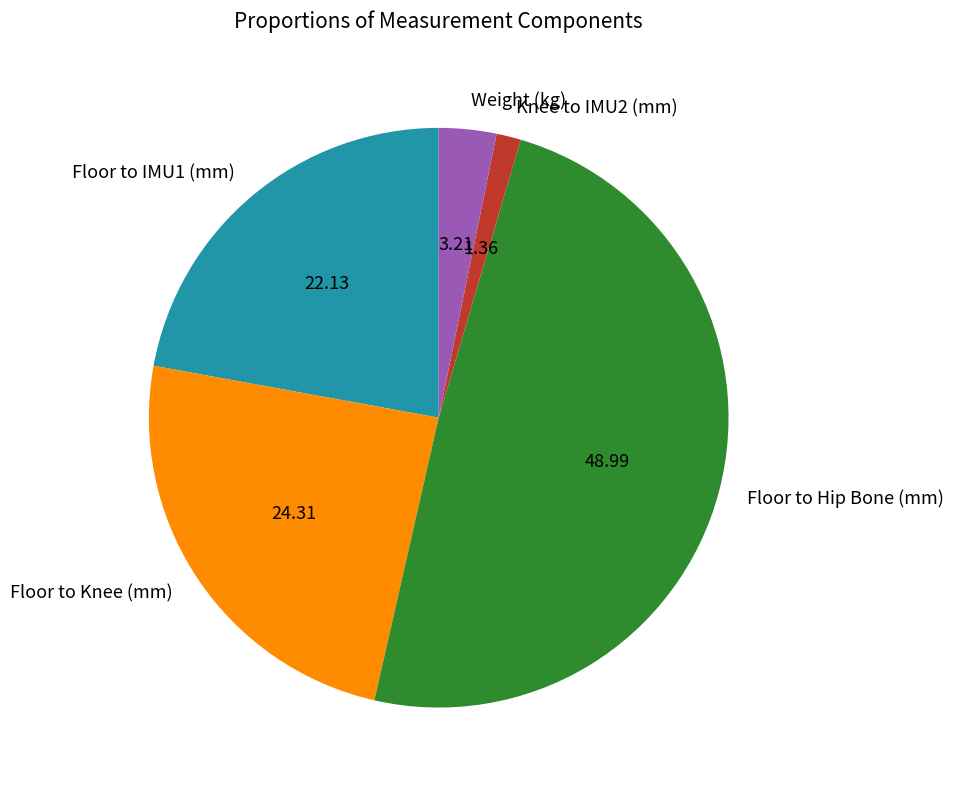

Which has a higher value, Floor to IMU1 (mm) or Floor to Hip Bone (mm)?

Floor to Hip Bone (mm)